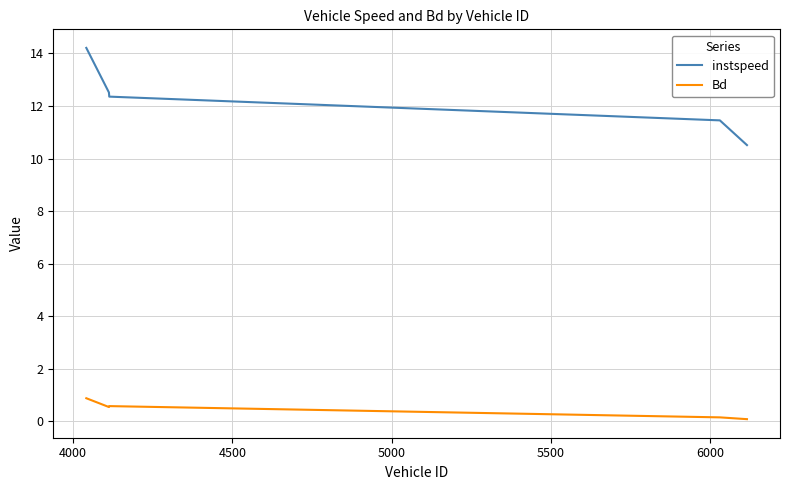

True or false: instspeed has more than 0 interior local peaks.

False